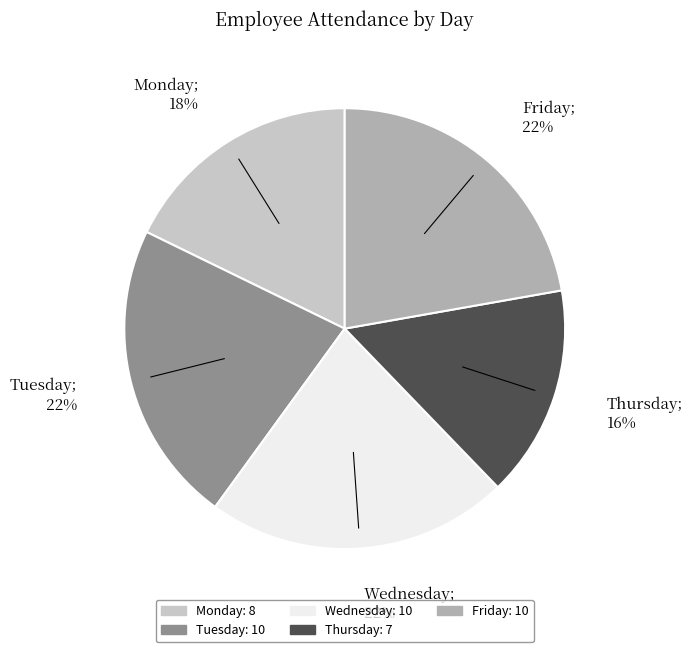

Does any single category account for the majority?

No